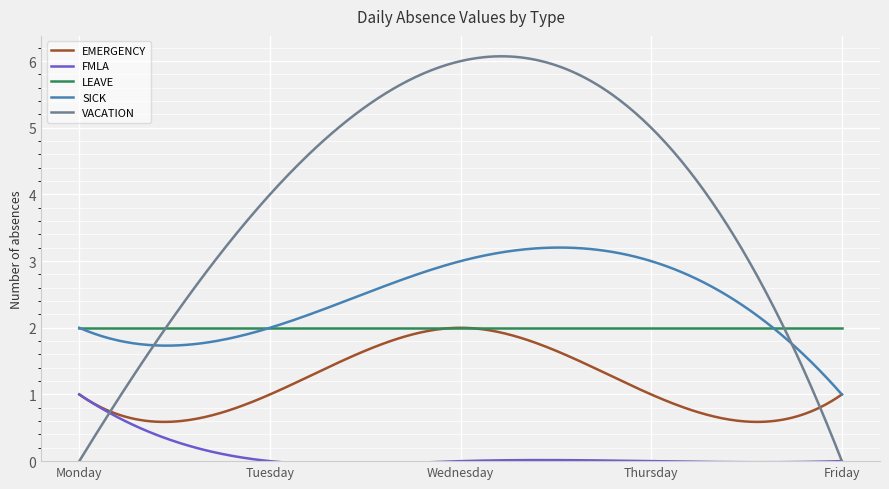

What is the maximum value for LEAVE?

2.0